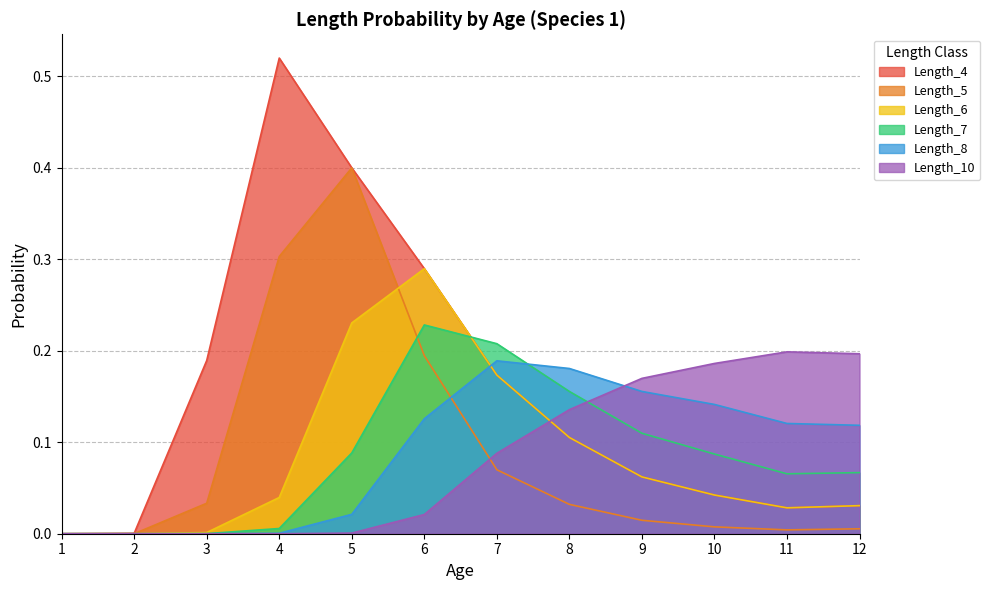

How many data points does each series have?

12